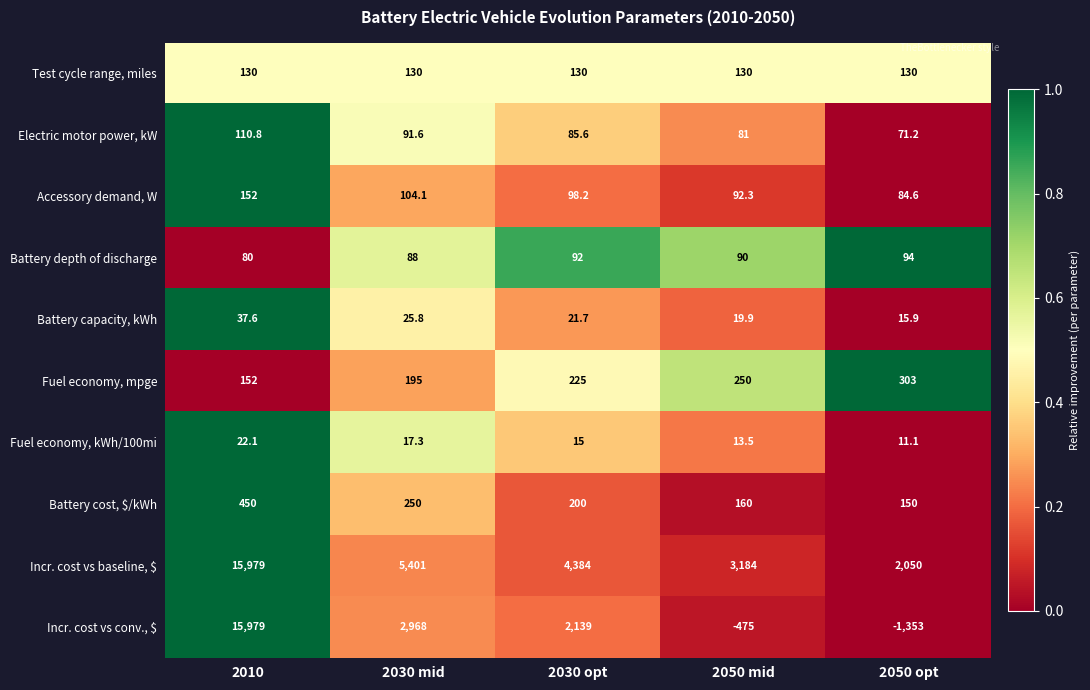

The Battery cost, $/kWh series shows 233.1 at 2050 opt. True or false?

False